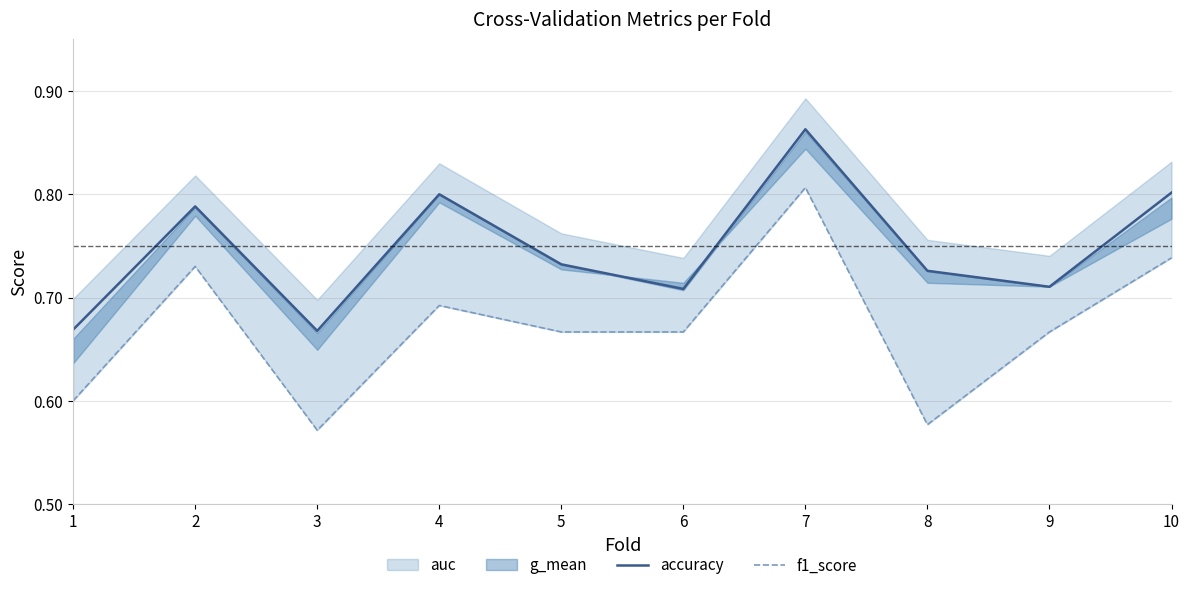

True or false: f1_score has a value of 0.7 at 10.

True